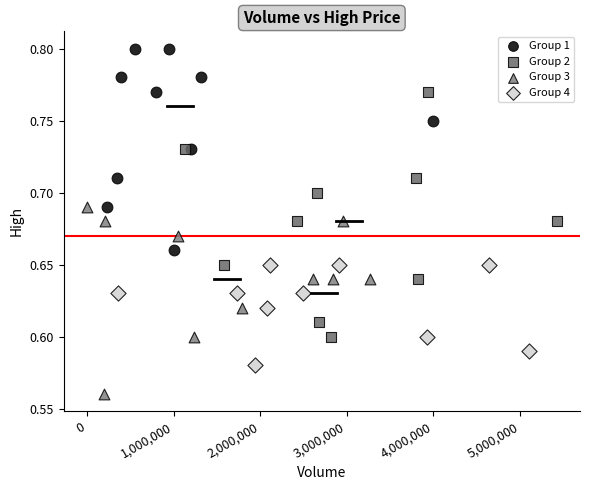

Which series has the largest Y range (max minus min)?

Group 2